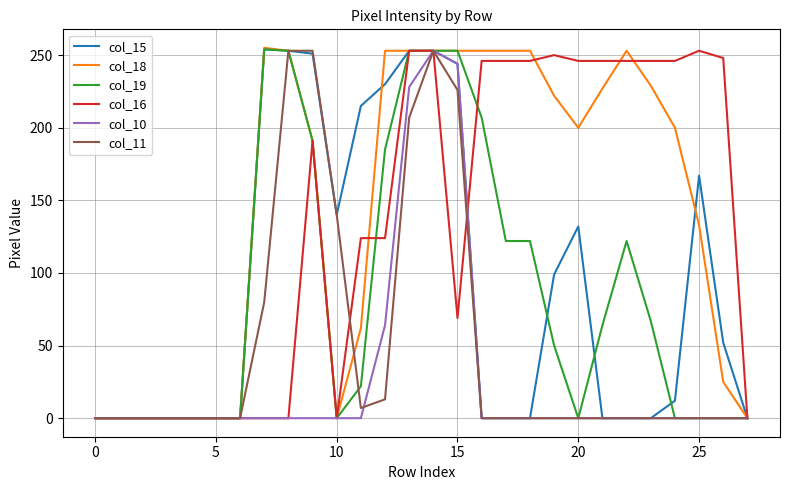

What is the maximum value shown in the chart?

255